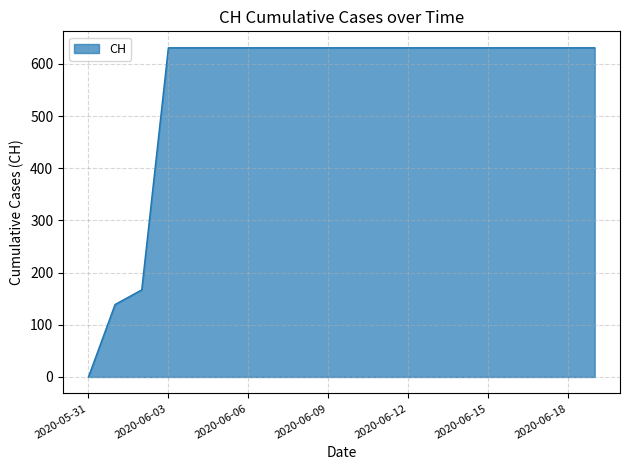

What is the greatest value displayed?

631